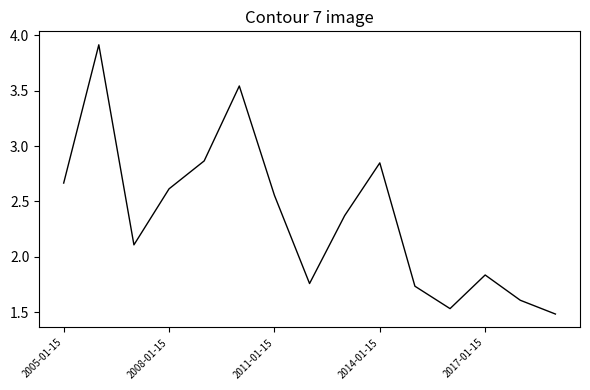

What is the greatest value displayed?

3.9